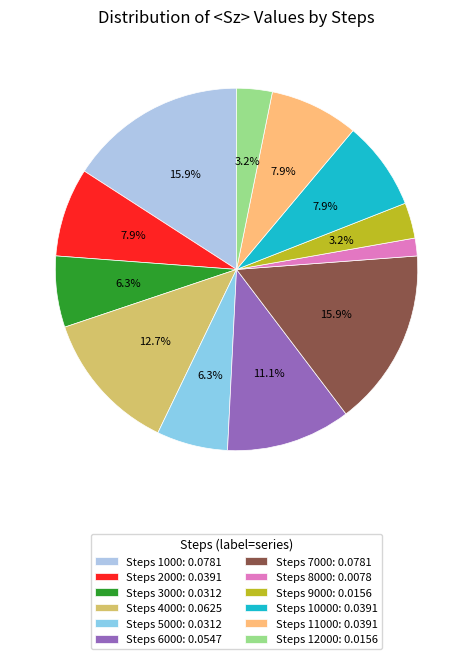

Count the number of slices in the pie.

12